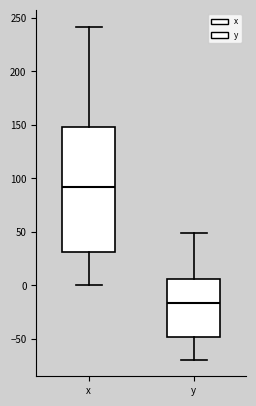

Reading left to right, read every box against the y-axis: the position of its median line, the range the box covers, and the ends of its whiskers. The values are not printed on the chart, so give them approximately, as read against the axis.

x: median 90, box 30 to 150, whiskers 0 to 240
y: median -15, box -50 to 5, whiskers -70 to 50